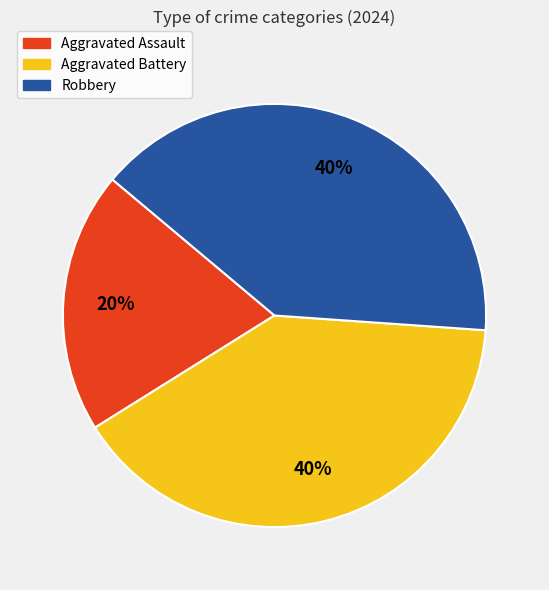

The Robbery slice represents 54% of the pie. True or false?

False